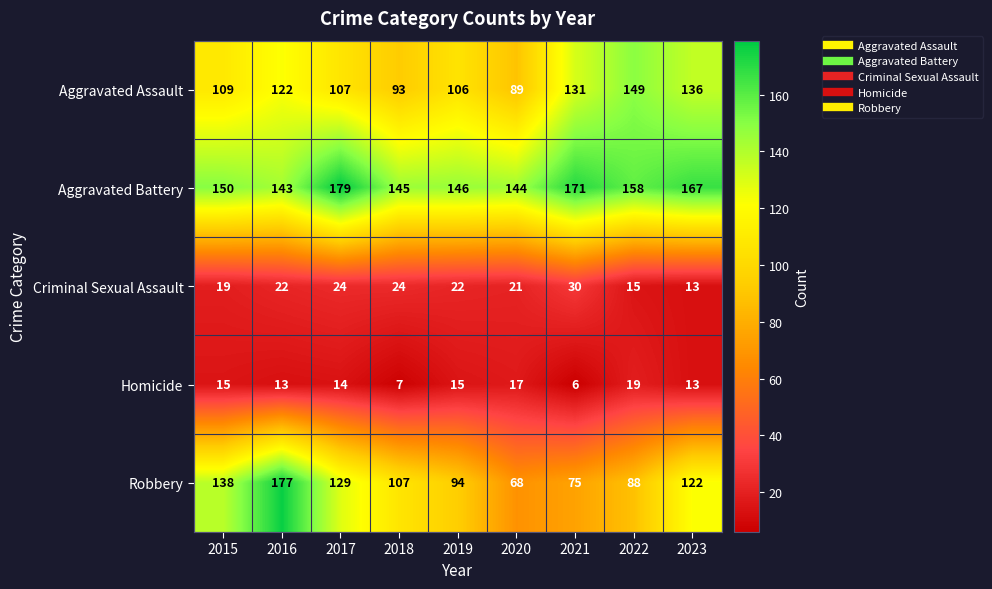

What is the lowest value of the Homicide series?

6